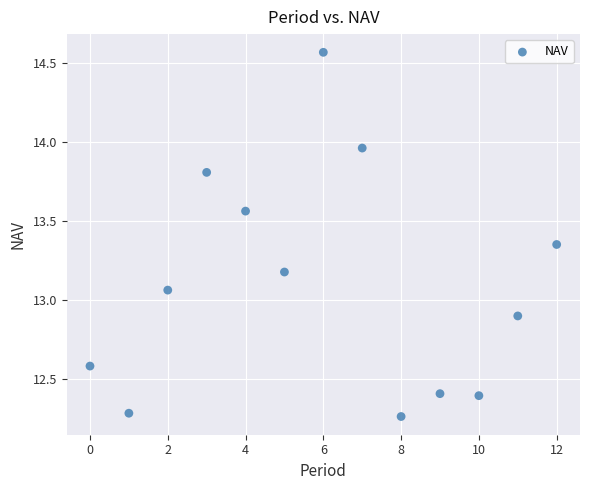

What is the range of Y values (max minus min)?

2.3